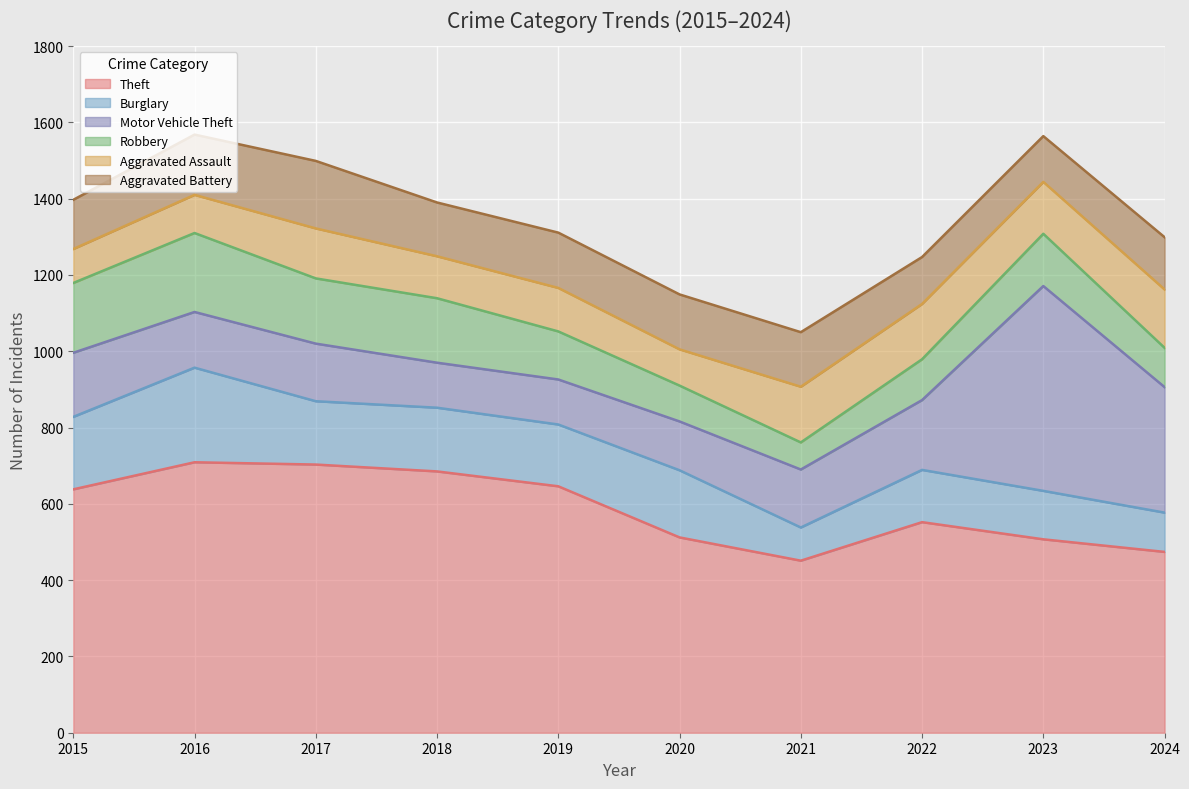

What is the difference between the Theft values at 2019 and 2016?

63